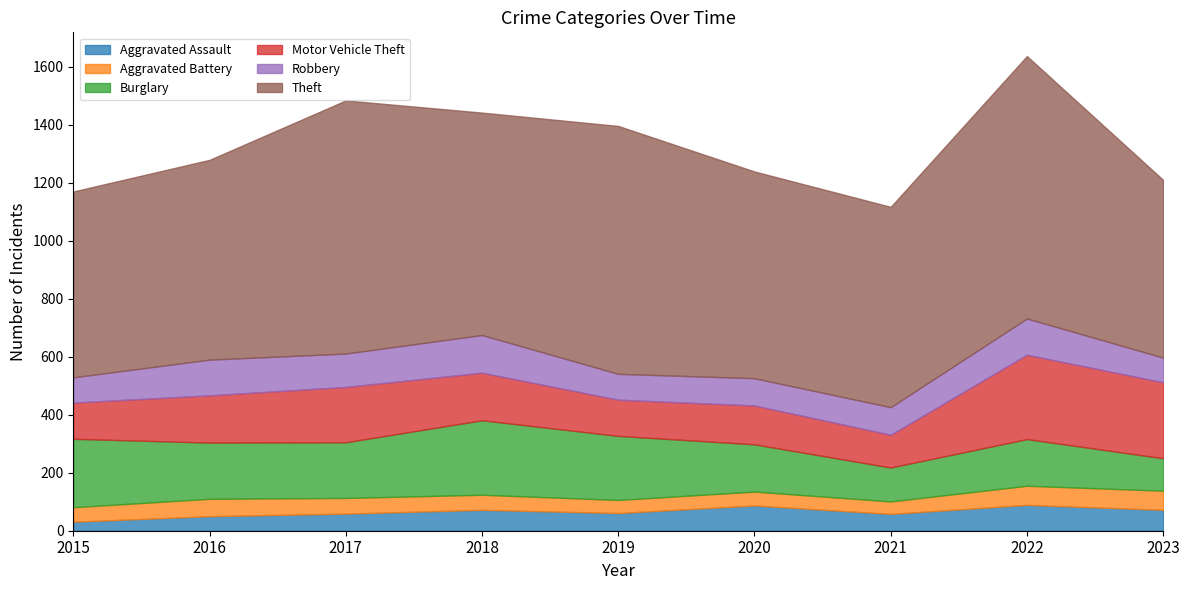

Rank the series by their maximum value, from highest to lowest.

Theft, Motor Vehicle Theft, Burglary, Robbery, Aggravated Assault, Aggravated Battery